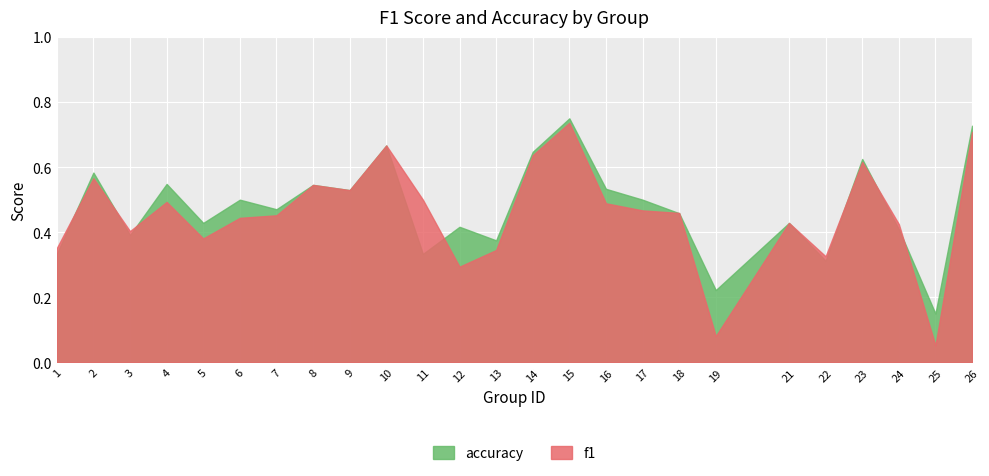

What is the difference between the maximum and second lowest values in the f1 series?

0.7